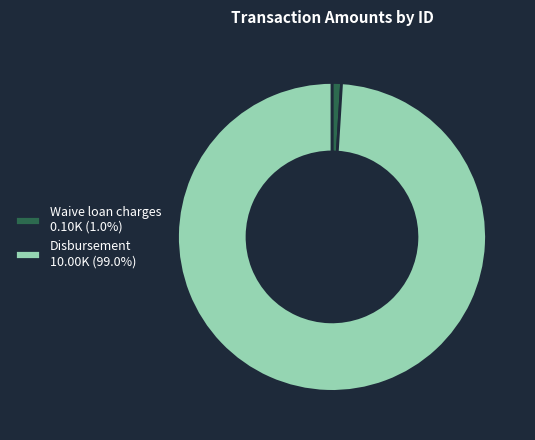

How many slices are in this pie chart?

2